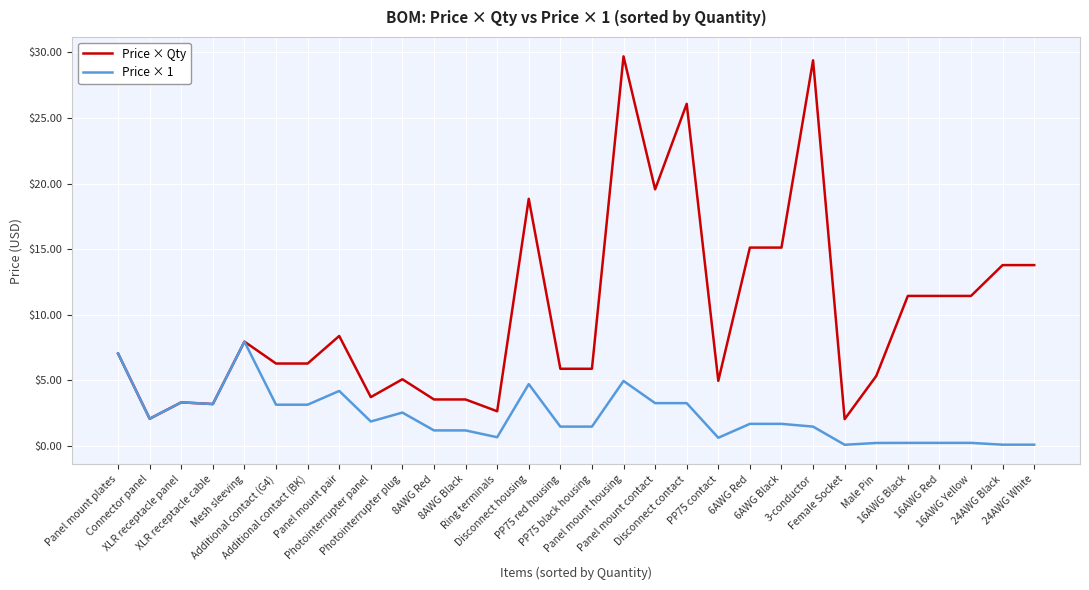

Which series has the largest range (max minus min)?

Price × Qty